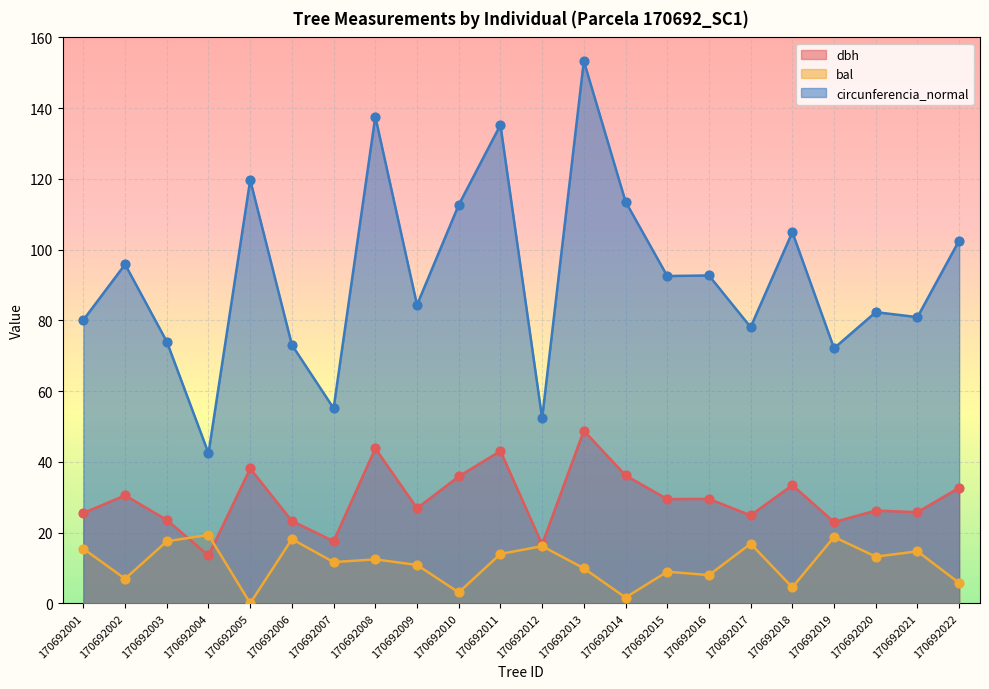

Which series contains the lowest Y value?

bal